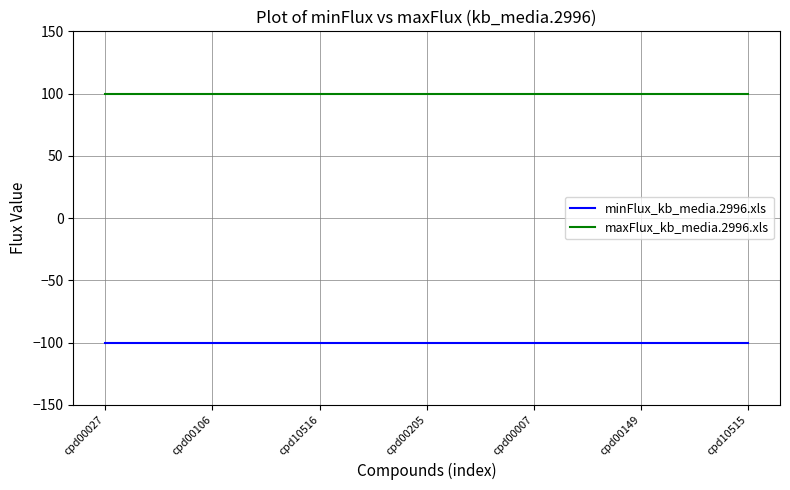

Which series has the largest total across all categories?

maxFlux_kb_media.2996.xls